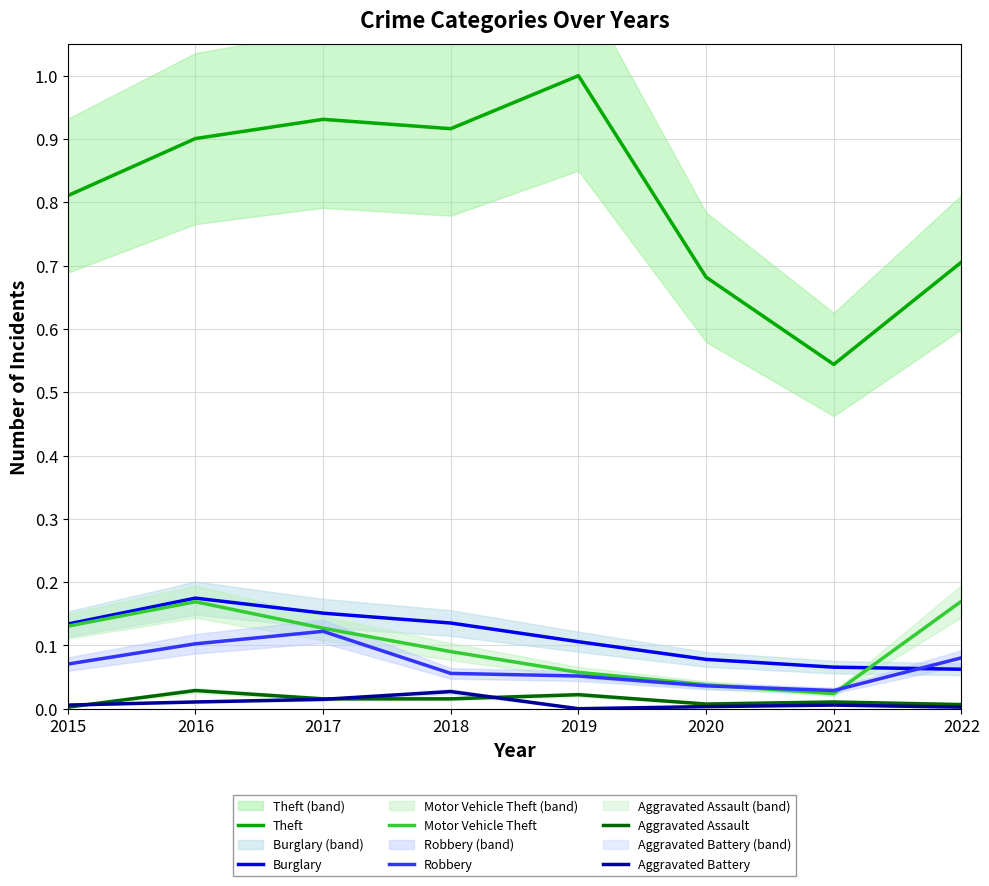

Which series ends up on top after the final intersection of Motor Vehicle Theft and Burglary?

Motor Vehicle Theft